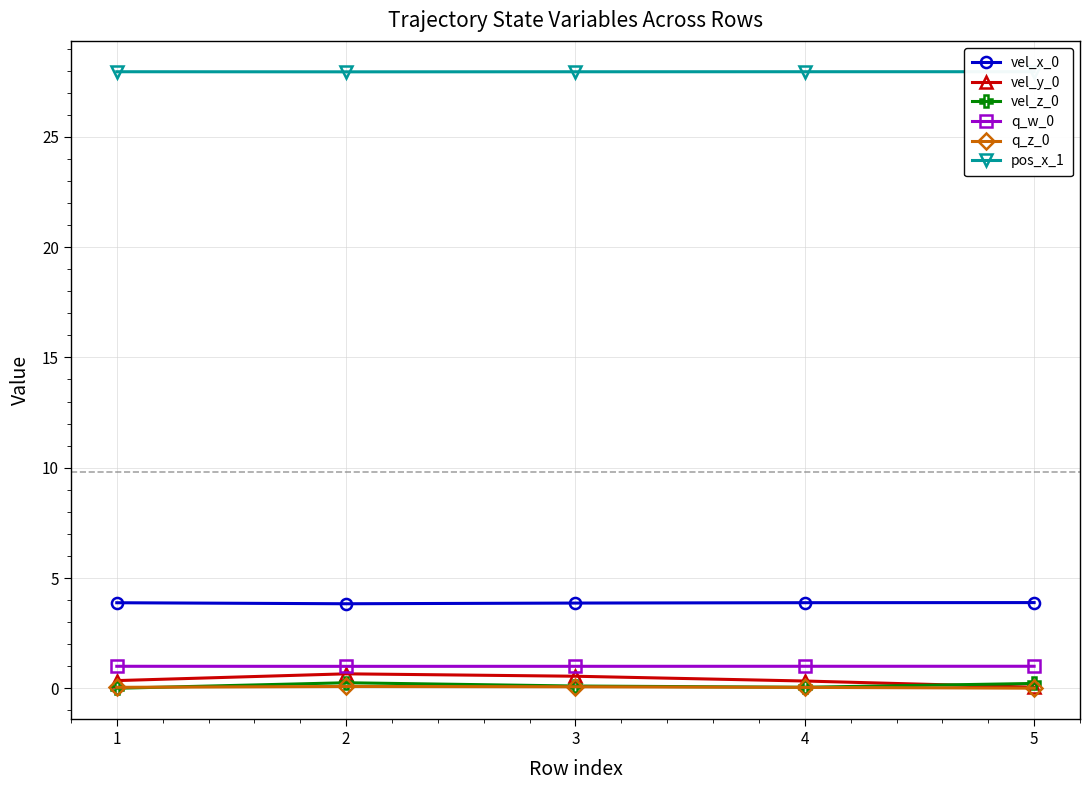

How many data points does each series have?

5